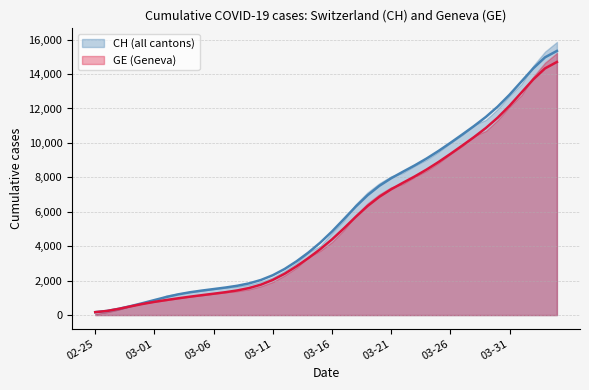

The CH series shows 8698.9 at 2020-03-23. True or false?

True